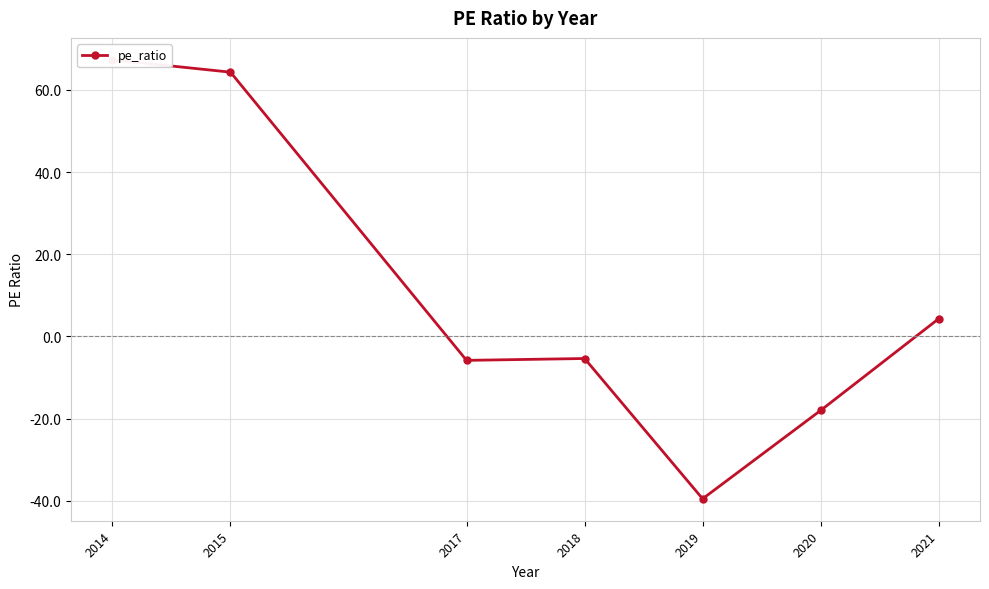

At which category does the data reach its first local valley?

2017